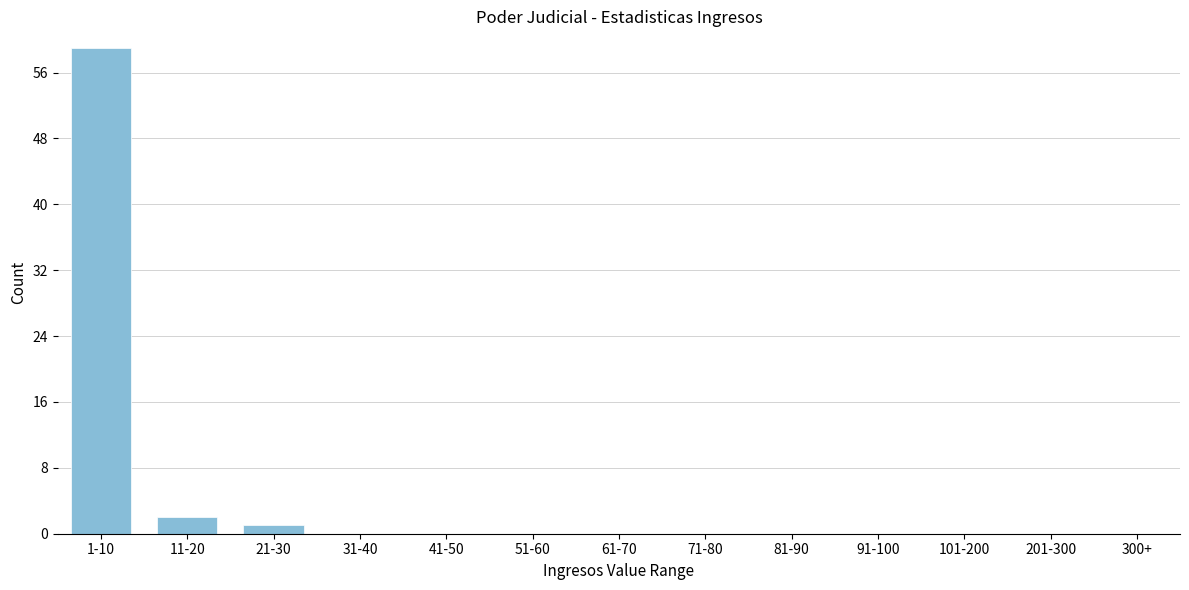

What is the greatest value displayed?

59